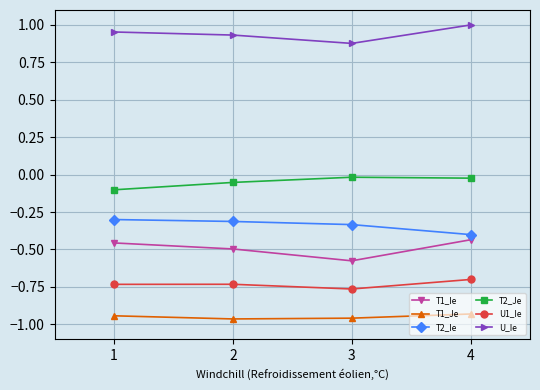

At which category does T2_Je reach its first local peak?

3